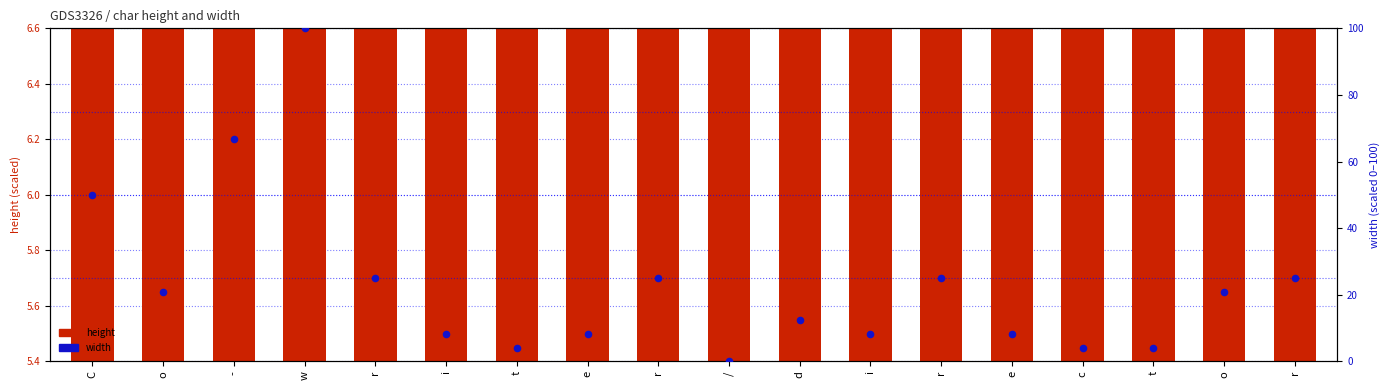

At how many categories does at least one series exceed 6?

18